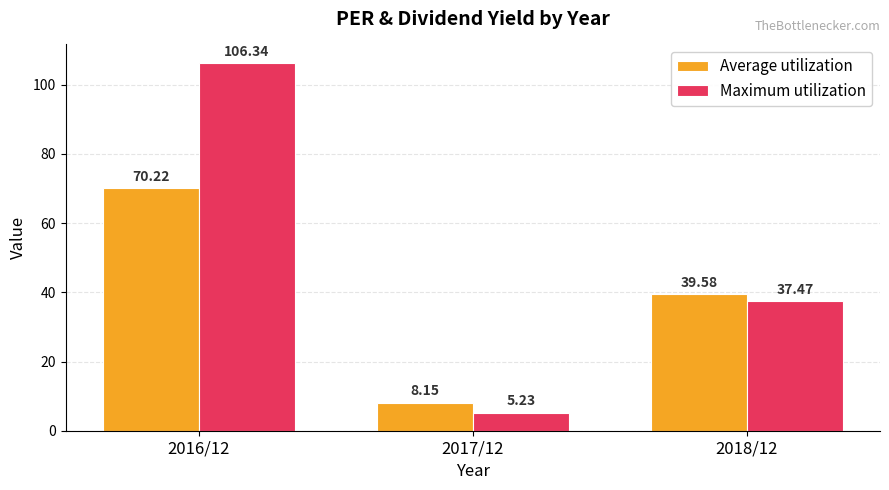

Rank the categories by Average utilization value from highest to lowest.

2016/12, 2018/12, 2017/12